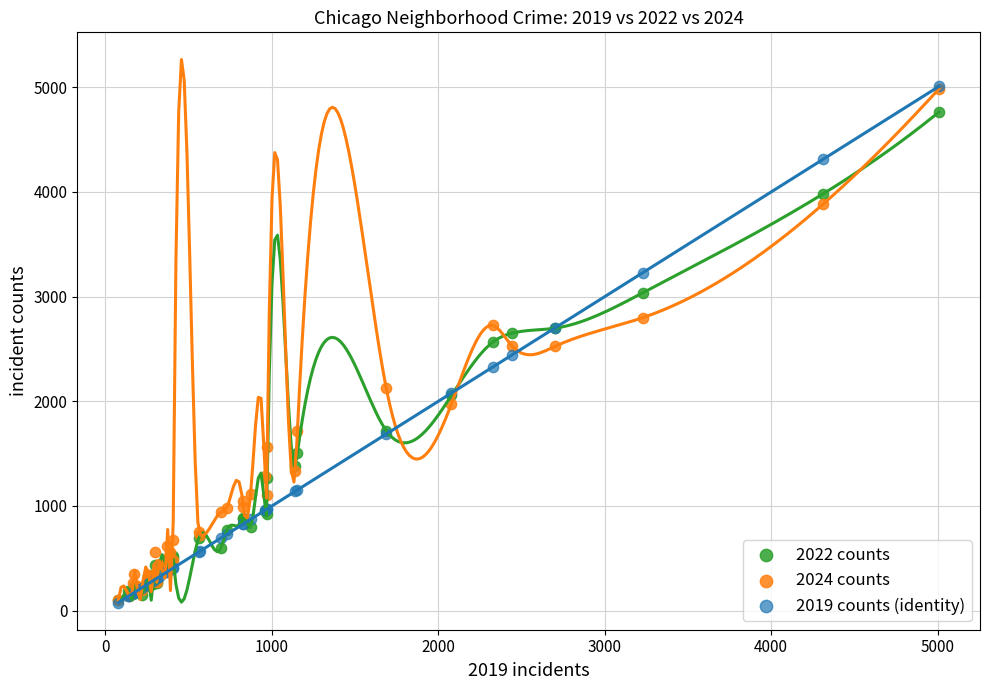

What are all the series names shown in the legend?

2022 counts, 2024 counts, 2019 counts (identity)